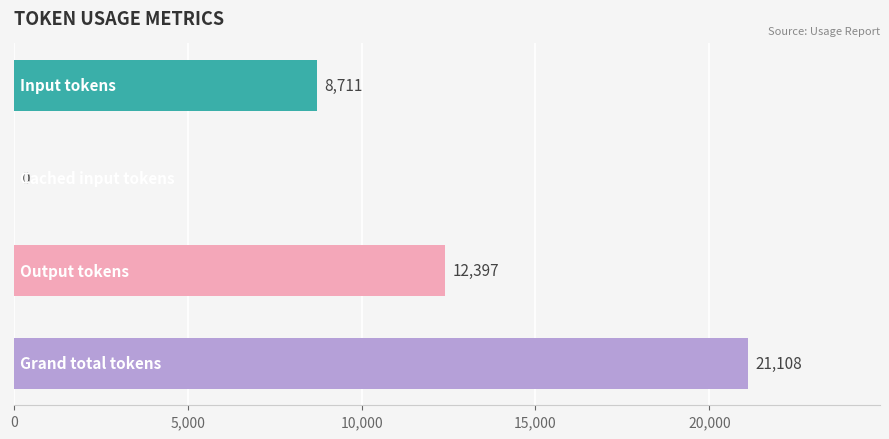

What is the sum of all values?

42216